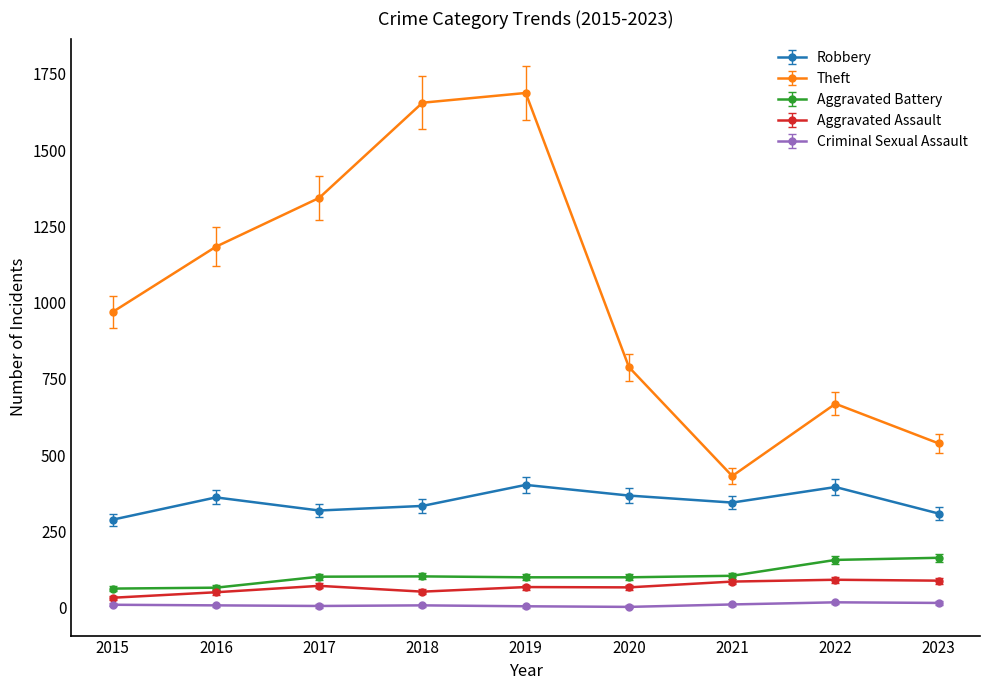

How many categories are shown in the chart?

9